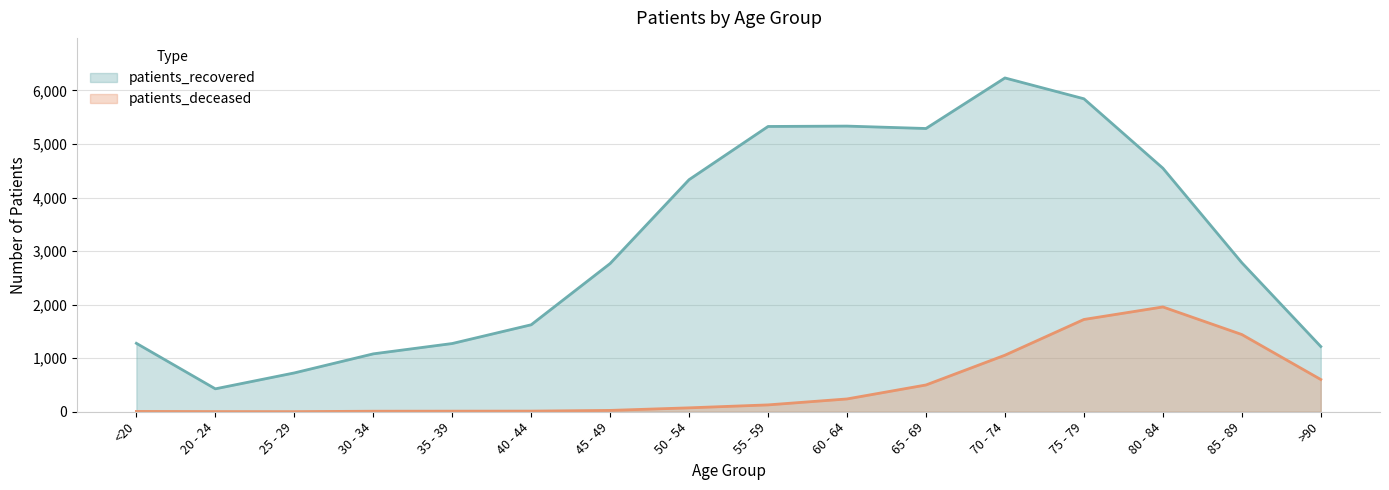

Reading right to left, list all the values displayed in this chart.

patients_deceased: >90=602	85 - 89=1442	80 - 84=1957	75 - 79=1723	70 - 74=1056	65 - 69=500	60 - 64=239	55 - 59=128	50 - 54=73	45 - 49=25	40 - 44=12	35 - 39=11	30 - 34=10	25 - 29=2	20 - 24=3	<20=6
patients_recovered: >90=1218	85 - 89=2783	80 - 84=4548	75 - 79=5844	70 - 74=6233	65 - 69=5289	60 - 64=5334	55 - 59=5327	50 - 54=4334	45 - 49=2768	40 - 44=1624	35 - 39=1274	30 - 34=1081	25 - 29=725	20 - 24=428	<20=1278